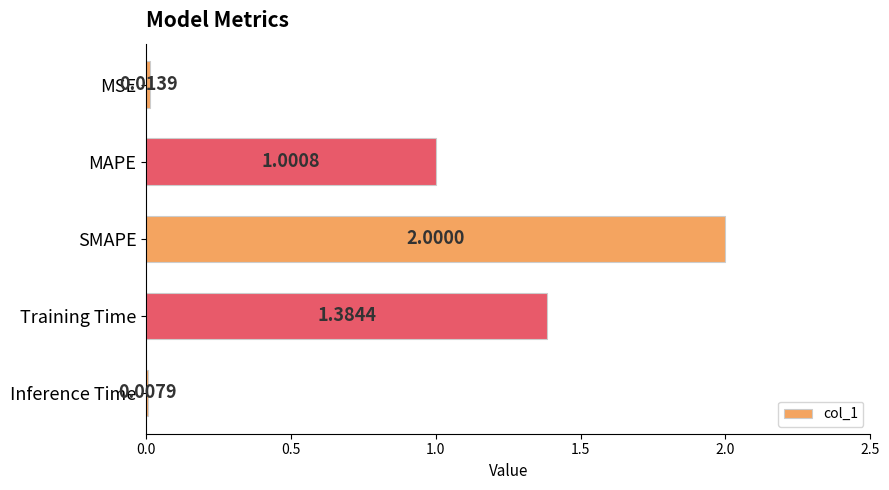

What is the average value?

0.9